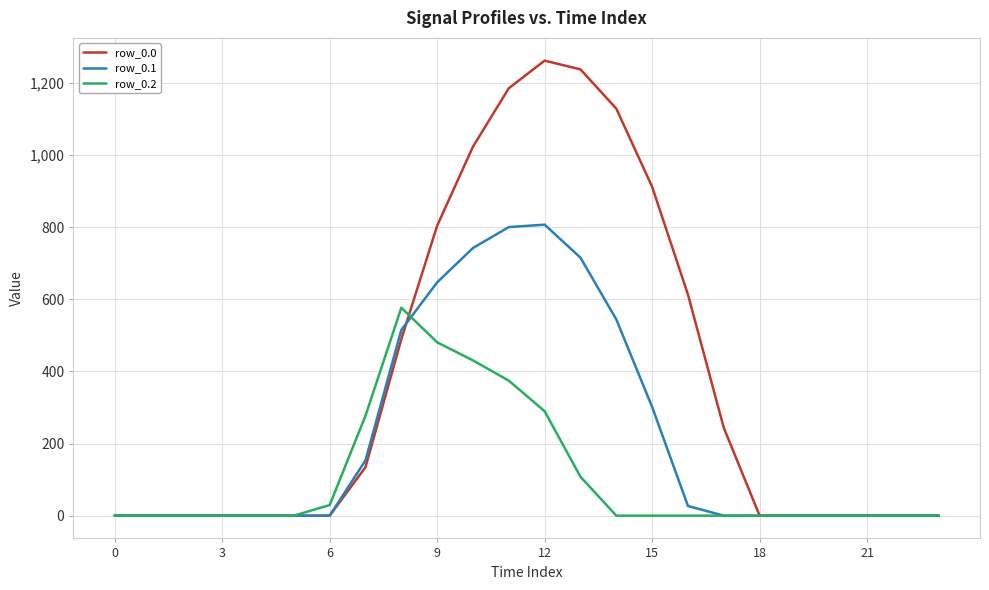

What is the highest value of the row_0.0 series?

1261.6